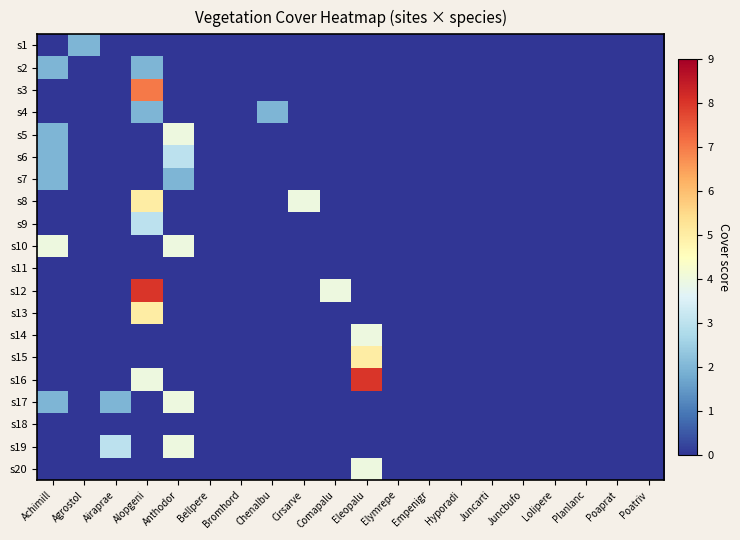

Reading left to right, extract all data points from this chart.

s1: Achimill=0	Agrostol=2	Airaprae=0	Alopgeni=0	Anthodor=0	Bellpere=0	Bromhord=0	Chenalbu=0	Cirsarve=0	Comapalu=0	Eleopalu=0	Elymrepe=0	Empenigr=0	Hyporadi=0	Juncarti=0	Juncbufo=0	Lolipere=0	Planlanc=0	Poaprat=0	Poatriv=0
s2: Achimill=2	Agrostol=0	Airaprae=0	Alopgeni=2	Anthodor=0	Bellpere=0	Bromhord=0	Chenalbu=0	Cirsarve=0	Comapalu=0	Eleopalu=0	Elymrepe=0	Empenigr=0	Hyporadi=0	Juncarti=0	Juncbufo=0	Lolipere=0	Planlanc=0	Poaprat=0	Poatriv=0
s3: Achimill=0	Agrostol=0	Airaprae=0	Alopgeni=7	Anthodor=0	Bellpere=0	Bromhord=0	Chenalbu=0	Cirsarve=0	Comapalu=0	Eleopalu=0	Elymrepe=0	Empenigr=0	Hyporadi=0	Juncarti=0	Juncbufo=0	Lolipere=0	Planlanc=0	Poaprat=0	Poatriv=0
s4: Achimill=0	Agrostol=0	Airaprae=0	Alopgeni=2	Anthodor=0	Bellpere=0	Bromhord=0	Chenalbu=2	Cirsarve=0	Comapalu=0	Eleopalu=0	Elymrepe=0	Empenigr=0	Hyporadi=0	Juncarti=0	Juncbufo=0	Lolipere=0	Planlanc=0	Poaprat=0	Poatriv=0
s5: Achimill=2	Agrostol=0	Airaprae=0	Alopgeni=0	Anthodor=4	Bellpere=0	Bromhord=0	Chenalbu=0	Cirsarve=0	Comapalu=0	Eleopalu=0	Elymrepe=0	Empenigr=0	Hyporadi=0	Juncarti=0	Juncbufo=0	Lolipere=0	Planlanc=0	Poaprat=0	Poatriv=0
s6: Achimill=2	Agrostol=0	Airaprae=0	Alopgeni=0	Anthodor=3	Bellpere=0	Bromhord=0	Chenalbu=0	Cirsarve=0	Comapalu=0	Eleopalu=0	Elymrepe=0	Empenigr=0	Hyporadi=0	Juncarti=0	Juncbufo=0	Lolipere=0	Planlanc=0	Poaprat=0	Poatriv=0
s7: Achimill=2	Agrostol=0	Airaprae=0	Alopgeni=0	Anthodor=2	Bellpere=0	Bromhord=0	Chenalbu=0	Cirsarve=0	Comapalu=0	Eleopalu=0	Elymrepe=0	Empenigr=0	Hyporadi=0	Juncarti=0	Juncbufo=0	Lolipere=0	Planlanc=0	Poaprat=0	Poatriv=0
s8: Achimill=0	Agrostol=0	Airaprae=0	Alopgeni=5	Anthodor=0	Bellpere=0	Bromhord=0	Chenalbu=0	Cirsarve=4	Comapalu=0	Eleopalu=0	Elymrepe=0	Empenigr=0	Hyporadi=0	Juncarti=0	Juncbufo=0	Lolipere=0	Planlanc=0	Poaprat=0	Poatriv=0
s9: Achimill=0	Agrostol=0	Airaprae=0	Alopgeni=3	Anthodor=0	Bellpere=0	Bromhord=0	Chenalbu=0	Cirsarve=0	Comapalu=0	Eleopalu=0	Elymrepe=0	Empenigr=0	Hyporadi=0	Juncarti=0	Juncbufo=0	Lolipere=0	Planlanc=0	Poaprat=0	Poatriv=0
s10: Achimill=4	Agrostol=0	Airaprae=0	Alopgeni=0	Anthodor=4	Bellpere=0	Bromhord=0	Chenalbu=0	Cirsarve=0	Comapalu=0	Eleopalu=0	Elymrepe=0	Empenigr=0	Hyporadi=0	Juncarti=0	Juncbufo=0	Lolipere=0	Planlanc=0	Poaprat=0	Poatriv=0
s11: Achimill=0	Agrostol=0	Airaprae=0	Alopgeni=0	Anthodor=0	Bellpere=0	Bromhord=0	Chenalbu=0	Cirsarve=0	Comapalu=0	Eleopalu=0	Elymrepe=0	Empenigr=0	Hyporadi=0	Juncarti=0	Juncbufo=0	Lolipere=0	Planlanc=0	Poaprat=0	Poatriv=0
s12: Achimill=0	Agrostol=0	Airaprae=0	Alopgeni=8	Anthodor=0	Bellpere=0	Bromhord=0	Chenalbu=0	Cirsarve=0	Comapalu=4	Eleopalu=0	Elymrepe=0	Empenigr=0	Hyporadi=0	Juncarti=0	Juncbufo=0	Lolipere=0	Planlanc=0	Poaprat=0	Poatriv=0
s13: Achimill=0	Agrostol=0	Airaprae=0	Alopgeni=5	Anthodor=0	Bellpere=0	Bromhord=0	Chenalbu=0	Cirsarve=0	Comapalu=0	Eleopalu=0	Elymrepe=0	Empenigr=0	Hyporadi=0	Juncarti=0	Juncbufo=0	Lolipere=0	Planlanc=0	Poaprat=0	Poatriv=0
s14: Achimill=0	Agrostol=0	Airaprae=0	Alopgeni=0	Anthodor=0	Bellpere=0	Bromhord=0	Chenalbu=0	Cirsarve=0	Comapalu=0	Eleopalu=4	Elymrepe=0	Empenigr=0	Hyporadi=0	Juncarti=0	Juncbufo=0	Lolipere=0	Planlanc=0	Poaprat=0	Poatriv=0
s15: Achimill=0	Agrostol=0	Airaprae=0	Alopgeni=0	Anthodor=0	Bellpere=0	Bromhord=0	Chenalbu=0	Cirsarve=0	Comapalu=0	Eleopalu=5	Elymrepe=0	Empenigr=0	Hyporadi=0	Juncarti=0	Juncbufo=0	Lolipere=0	Planlanc=0	Poaprat=0	Poatriv=0
s16: Achimill=0	Agrostol=0	Airaprae=0	Alopgeni=4	Anthodor=0	Bellpere=0	Bromhord=0	Chenalbu=0	Cirsarve=0	Comapalu=0	Eleopalu=8	Elymrepe=0	Empenigr=0	Hyporadi=0	Juncarti=0	Juncbufo=0	Lolipere=0	Planlanc=0	Poaprat=0	Poatriv=0
s17: Achimill=2	Agrostol=0	Airaprae=2	Alopgeni=0	Anthodor=4	Bellpere=0	Bromhord=0	Chenalbu=0	Cirsarve=0	Comapalu=0	Eleopalu=0	Elymrepe=0	Empenigr=0	Hyporadi=0	Juncarti=0	Juncbufo=0	Lolipere=0	Planlanc=0	Poaprat=0	Poatriv=0
s18: Achimill=0	Agrostol=0	Airaprae=0	Alopgeni=0	Anthodor=0	Bellpere=0	Bromhord=0	Chenalbu=0	Cirsarve=0	Comapalu=0	Eleopalu=0	Elymrepe=0	Empenigr=0	Hyporadi=0	Juncarti=0	Juncbufo=0	Lolipere=0	Planlanc=0	Poaprat=0	Poatriv=0
s19: Achimill=0	Agrostol=0	Airaprae=3	Alopgeni=0	Anthodor=4	Bellpere=0	Bromhord=0	Chenalbu=0	Cirsarve=0	Comapalu=0	Eleopalu=0	Elymrepe=0	Empenigr=0	Hyporadi=0	Juncarti=0	Juncbufo=0	Lolipere=0	Planlanc=0	Poaprat=0	Poatriv=0
s20: Achimill=0	Agrostol=0	Airaprae=0	Alopgeni=0	Anthodor=0	Bellpere=0	Bromhord=0	Chenalbu=0	Cirsarve=0	Comapalu=0	Eleopalu=4	Elymrepe=0	Empenigr=0	Hyporadi=0	Juncarti=0	Juncbufo=0	Lolipere=0	Planlanc=0	Poaprat=0	Poatriv=0